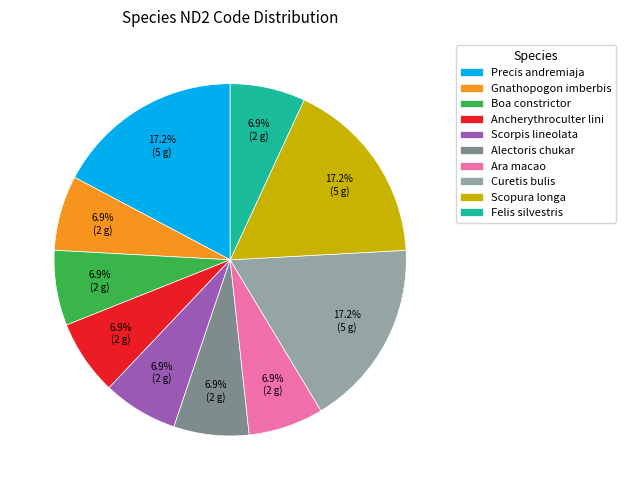

Is there a majority slice in this chart?

No